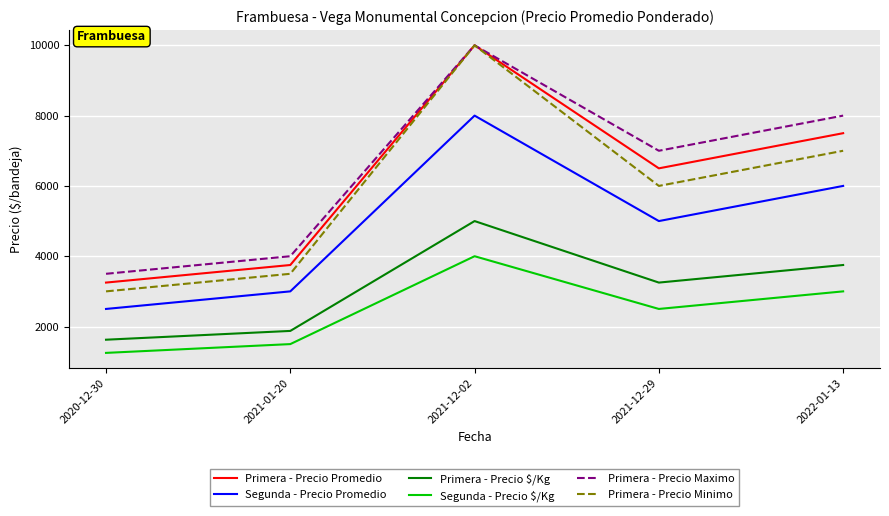

How many lines are shown in the chart?

6